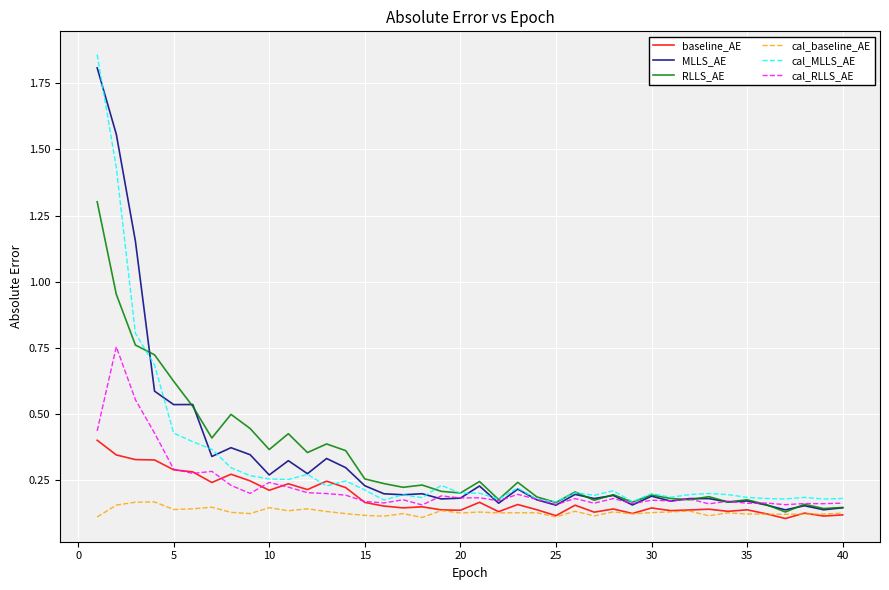

Is this an area chart (filled region under the line)?

No